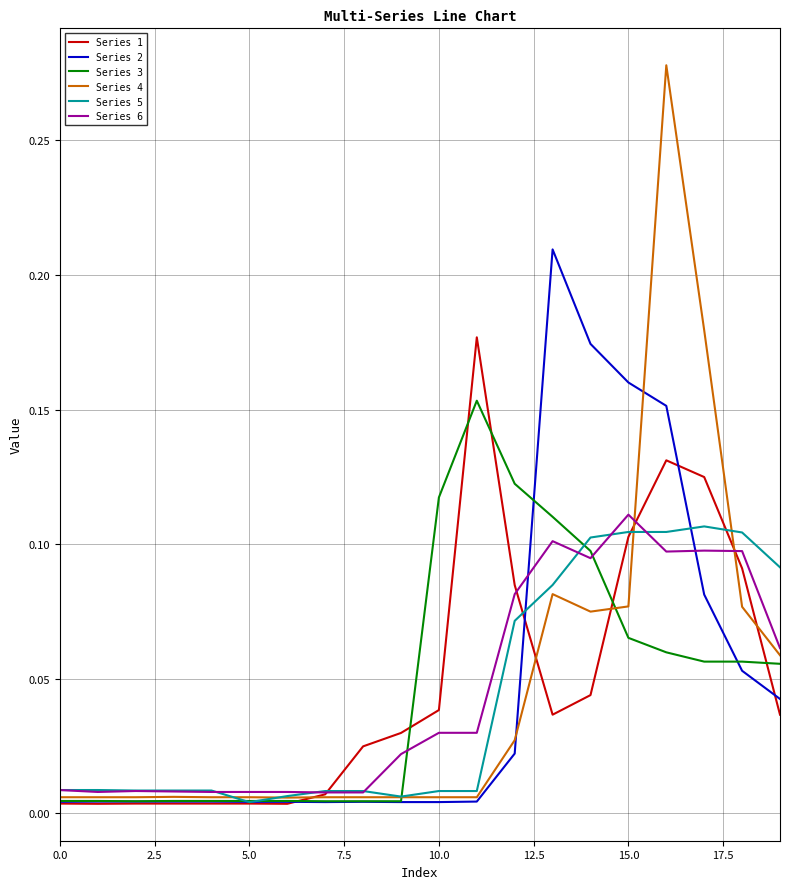

How many times do Series 6 and Series 3 cross each other?

2